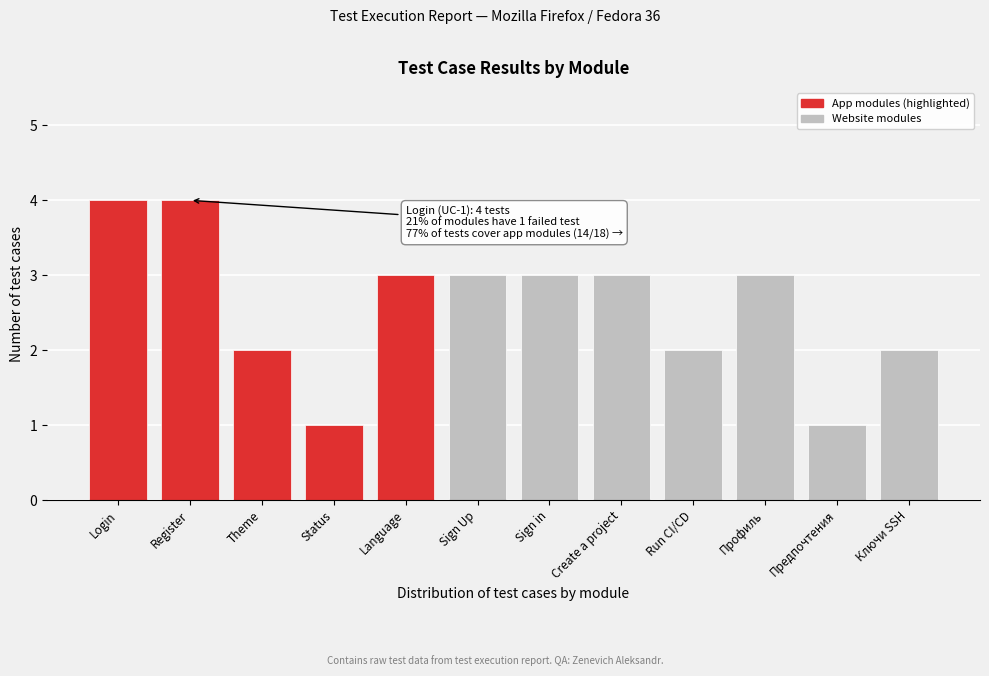

Reading left to right, list all the values displayed in this chart.

Login=4	Register=4	Theme=2	Status=1	Language=3	Sign Up=3	Sign in=3	Create a project=3	Run CI/CD=2	Профиль=3	Предпочтения=1	Ключи SSH=2